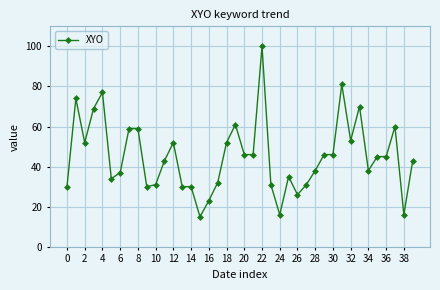

What is the value of the 4th point from the left?

69